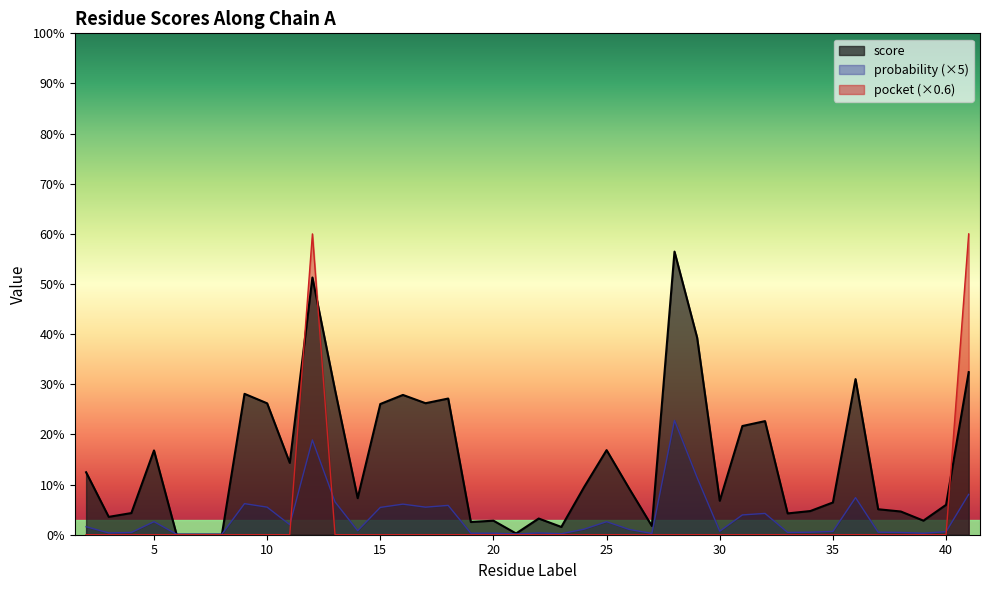

Count the number of data series in this chart.

3